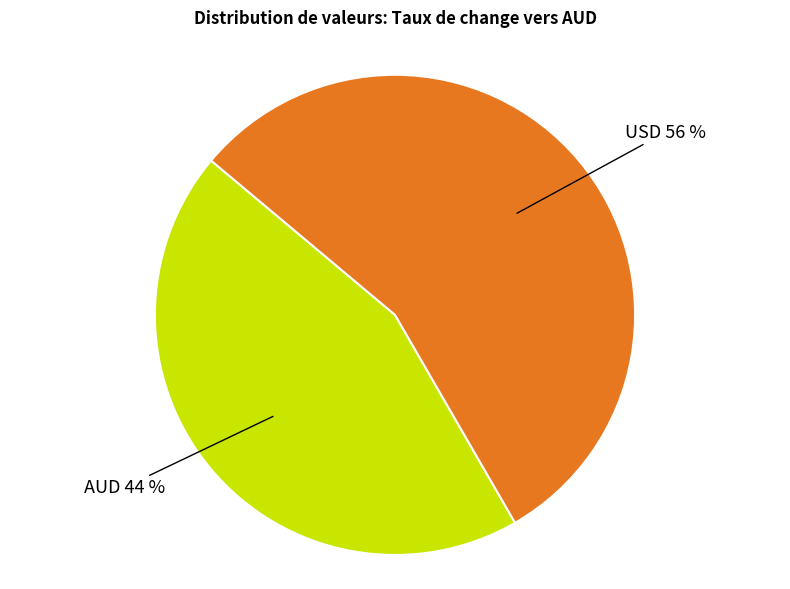

Is there a majority slice in this chart?

Yes